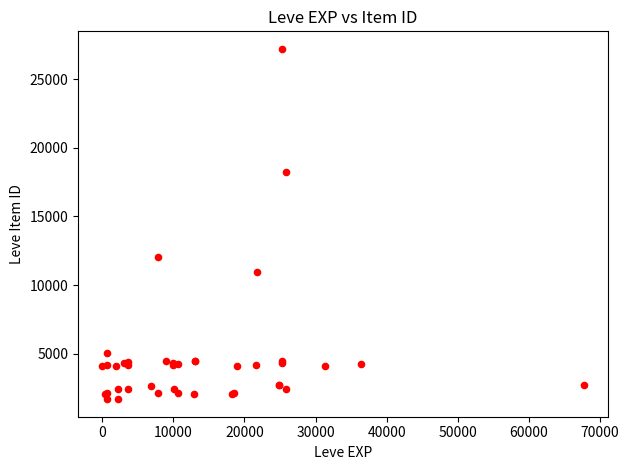

What Y value in the scatter plot is closest to 14448?

12018